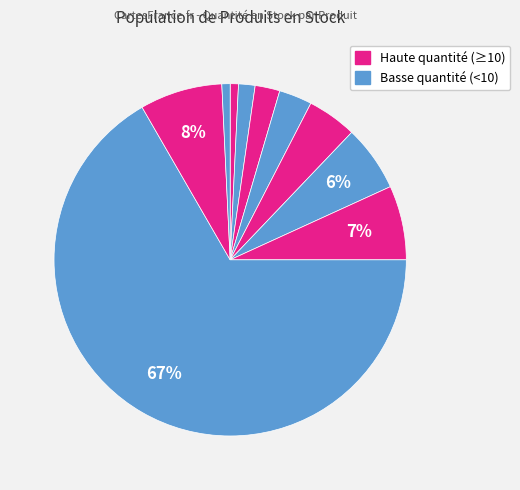

How many segments does this pie chart have?

10